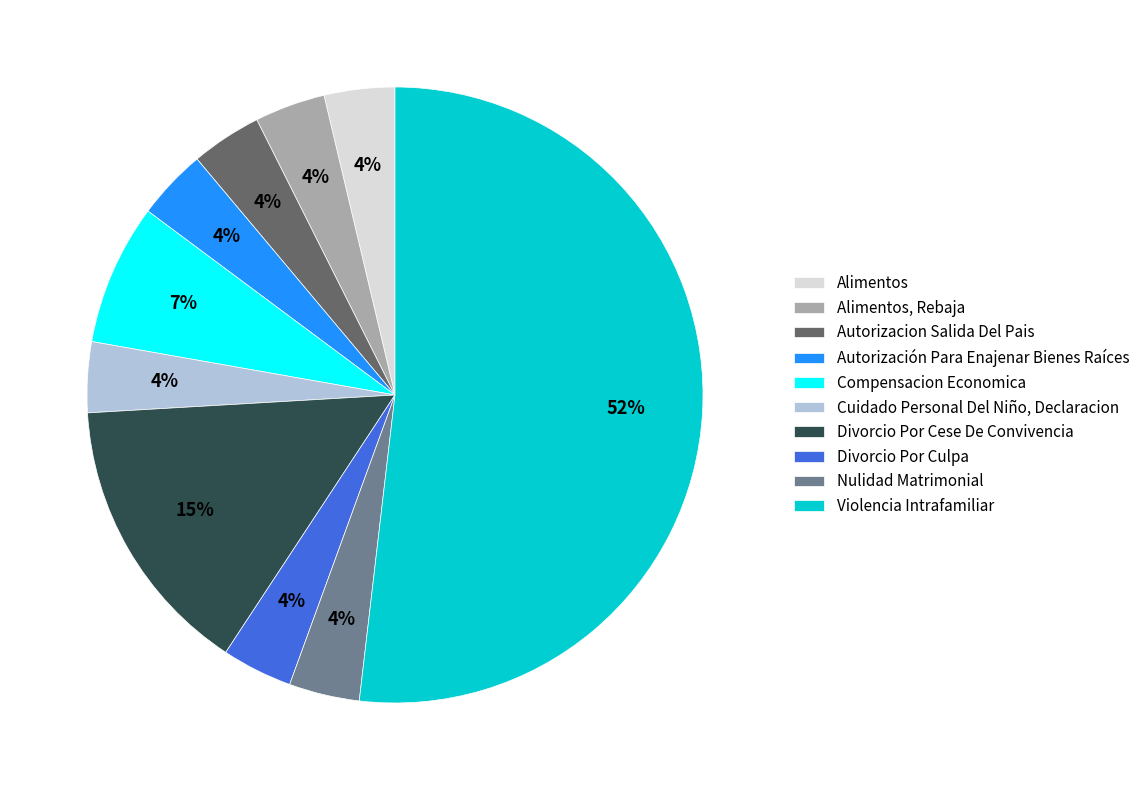

How many segments does this pie chart have?

10